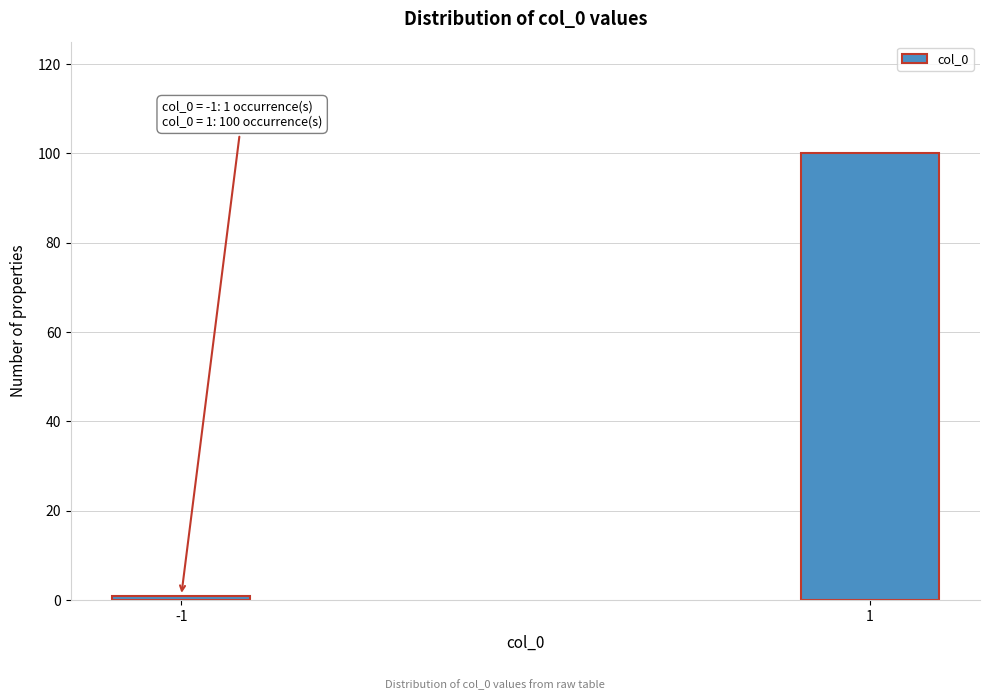

Reading left to right, list all the values displayed in this chart.

1	100